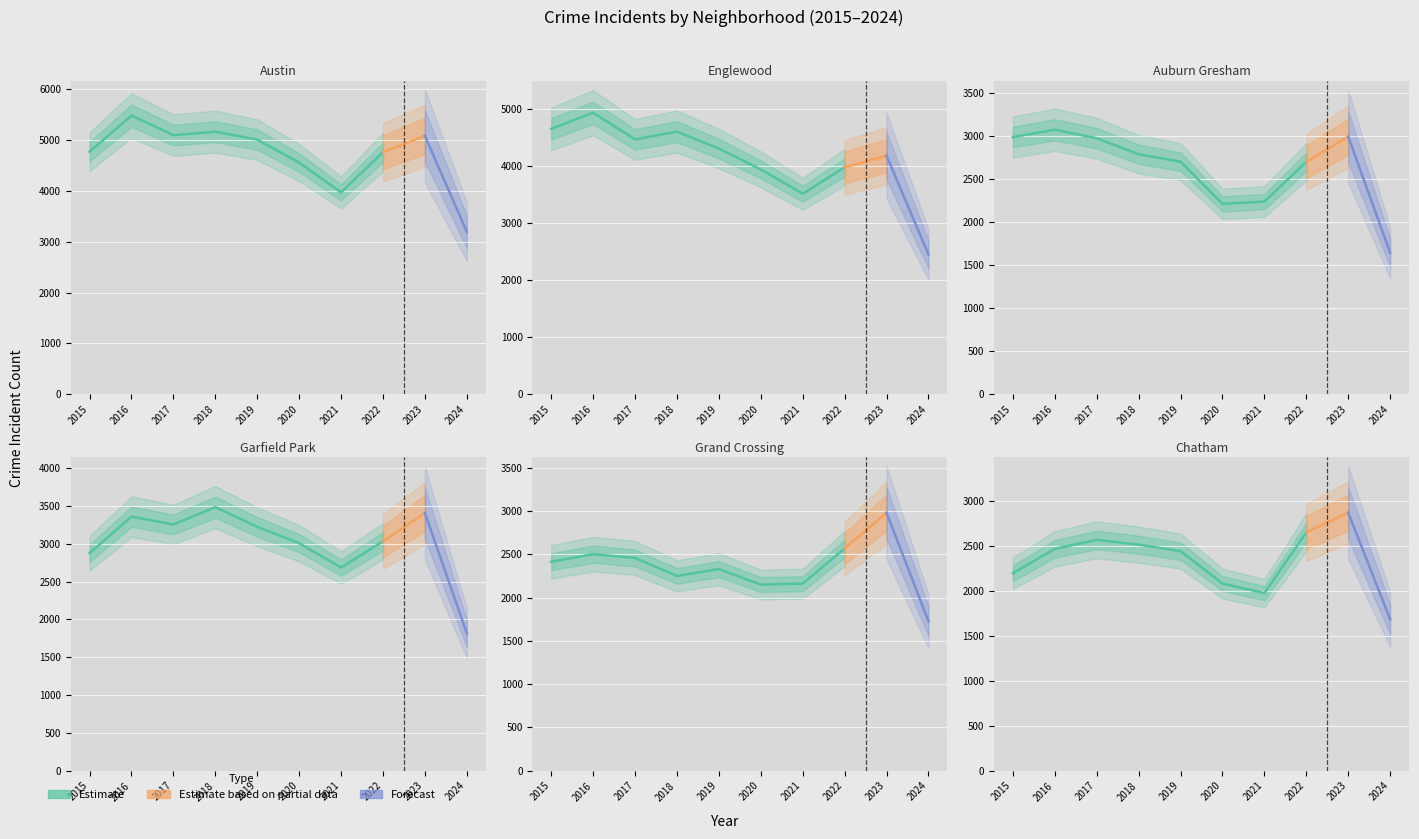

At which category is the sum across all series the highest?

2016